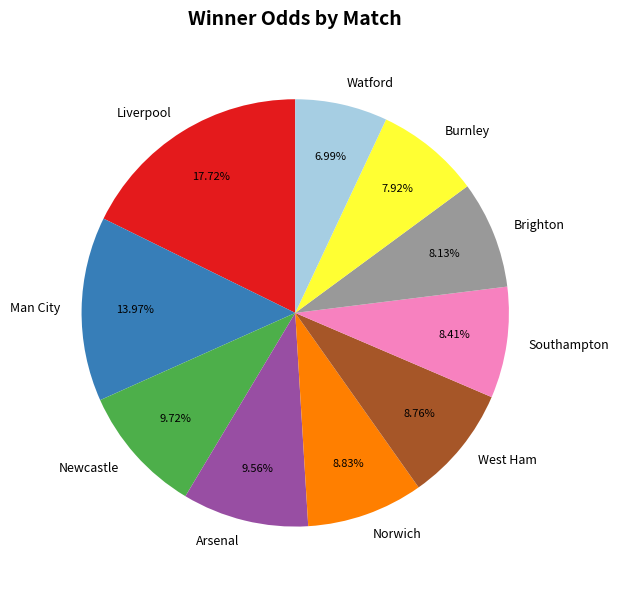

Is the sum of Watford and Norwich greater than half?

No